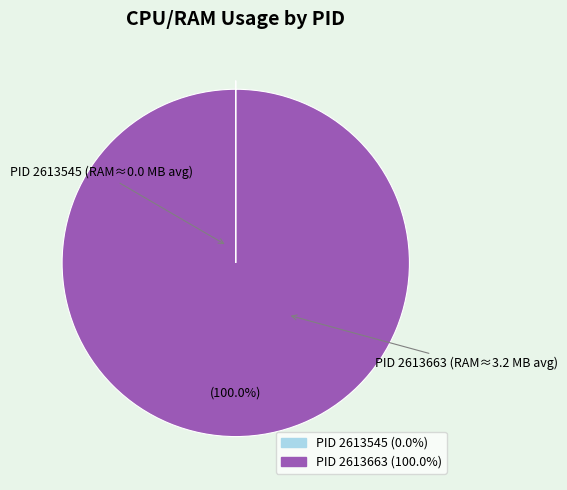

Does any single category account for the majority?

Yes